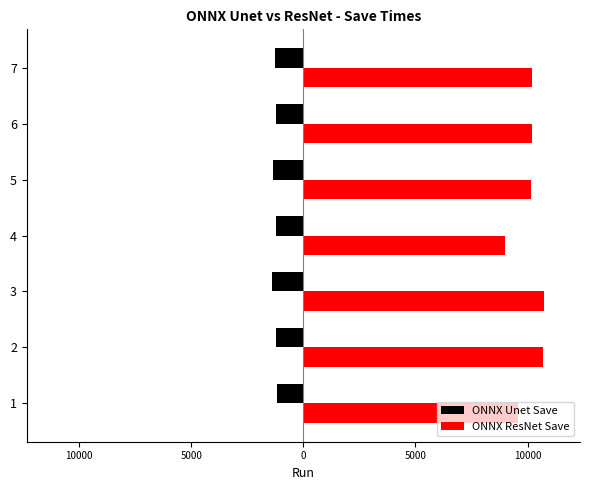

What are all the series names shown in the legend?

ONNX Unet Save, ONNX ResNet Save